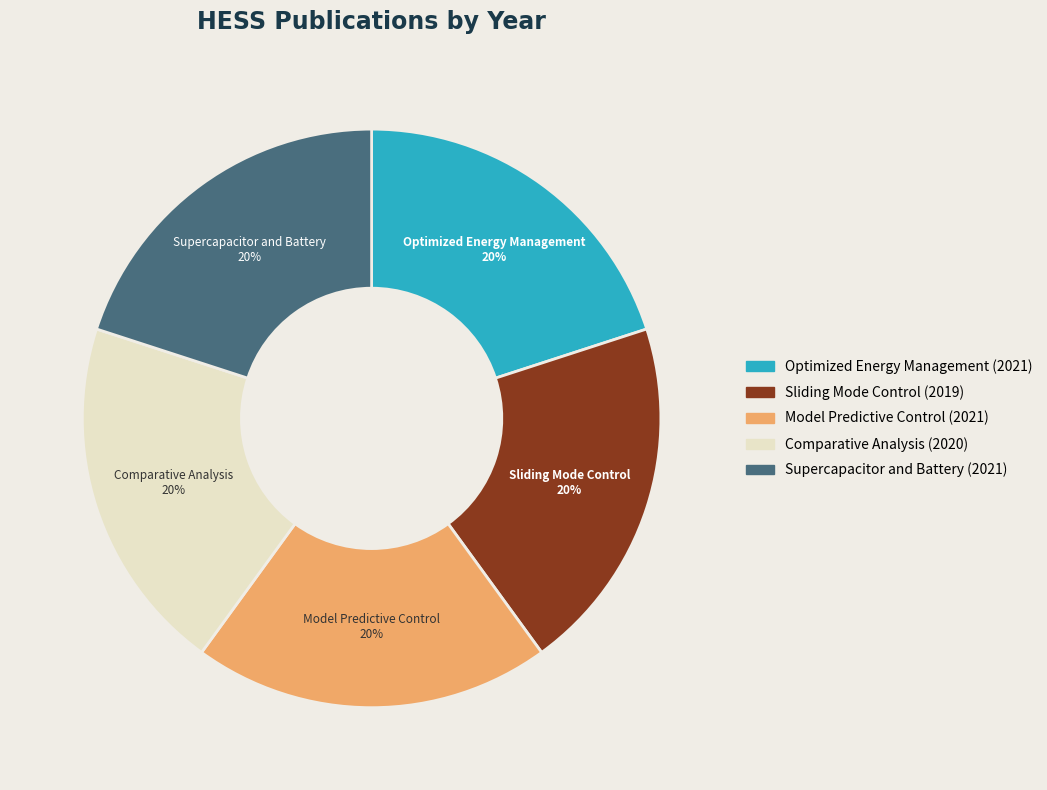

Combined, do Supercapacitor and Battery (2021) and Sliding Mode Control (2019) account for over 50%?

No